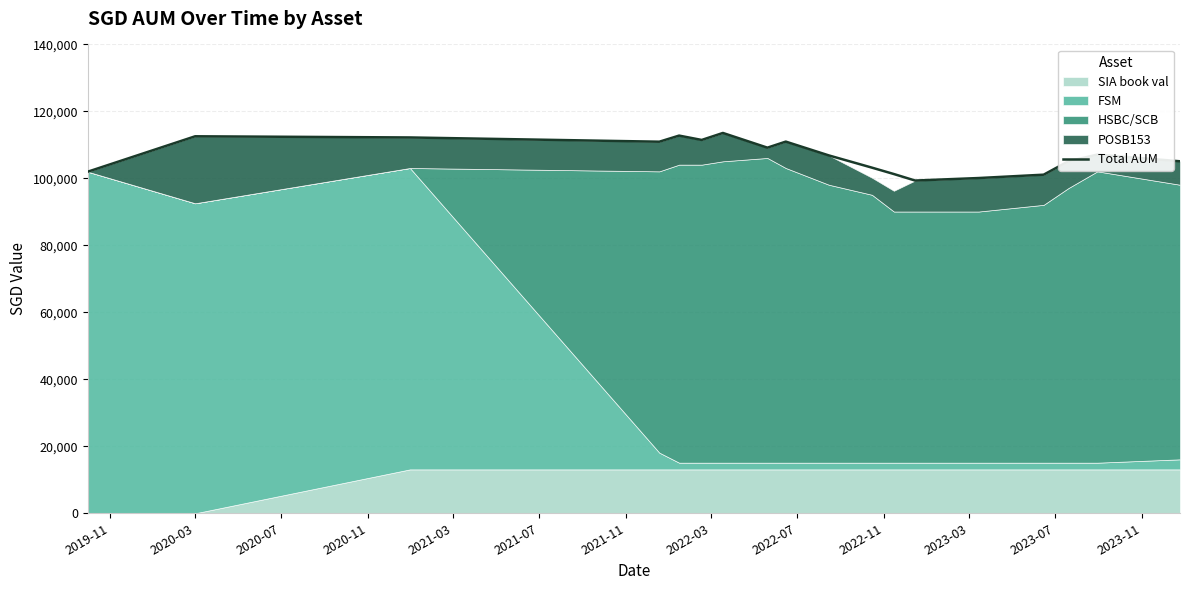

Which has a higher value, 2021-03 or 2022-03?

2021-03